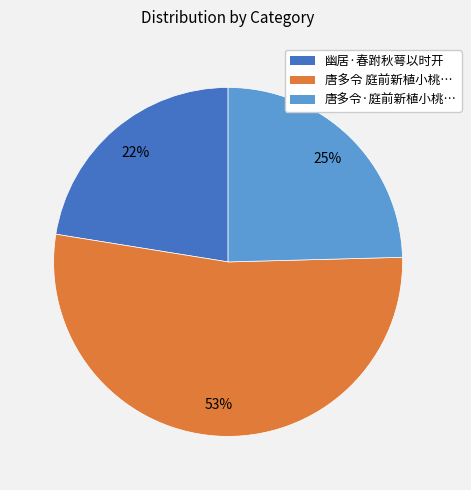

To the nearest percent, what is the average slice percentage?

33%